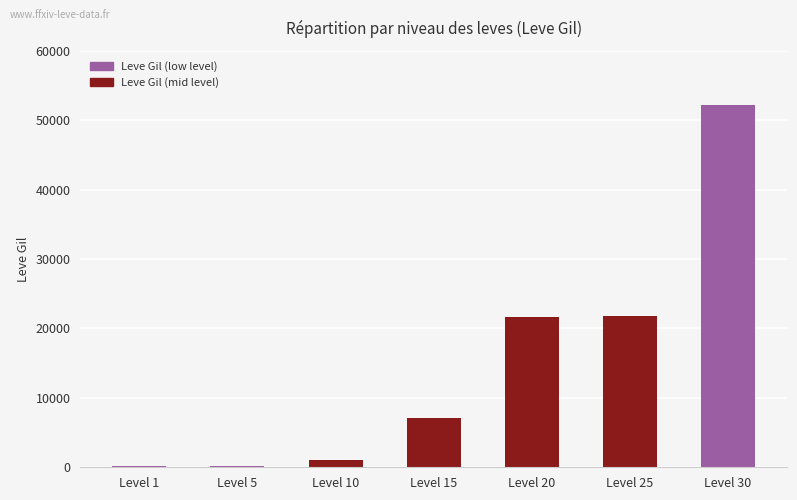

The value at Level 30 is 52220. True or false?

True